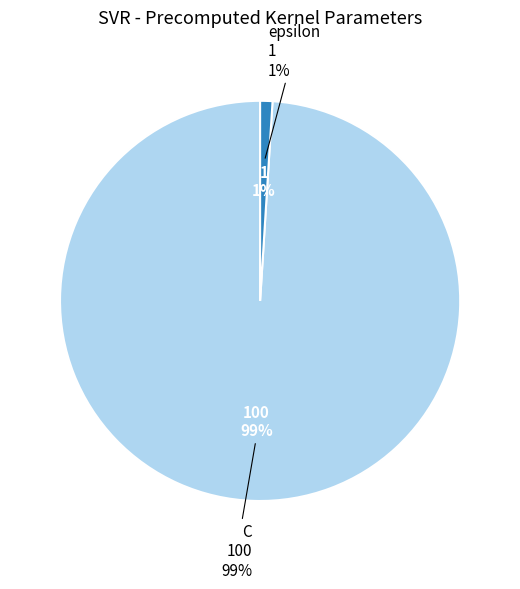

What is the change in value from C to epsilon?

-99